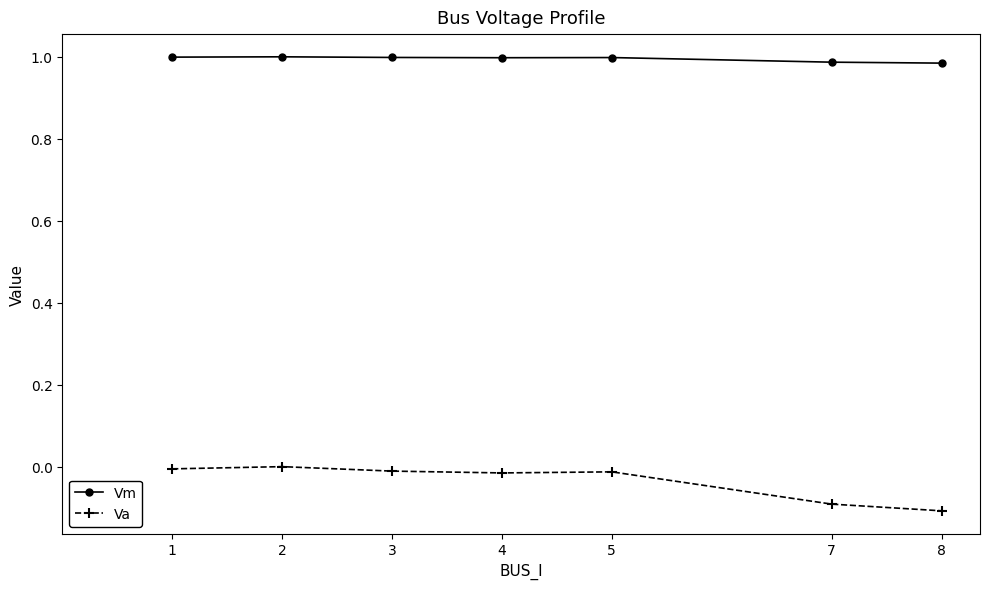

List the series in order of their overall mean, highest first.

Vm, Va